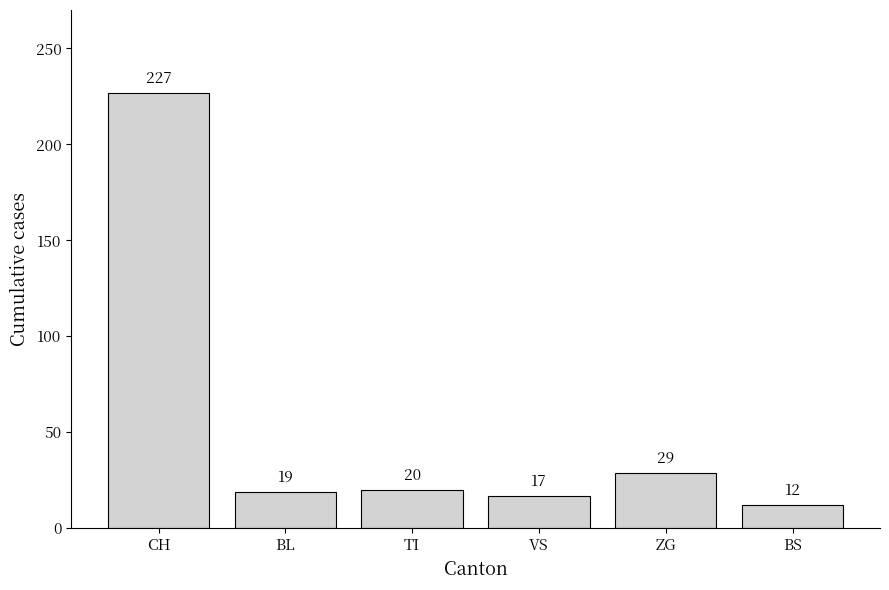

Which label corresponds to the smallest value in the chart?

BS